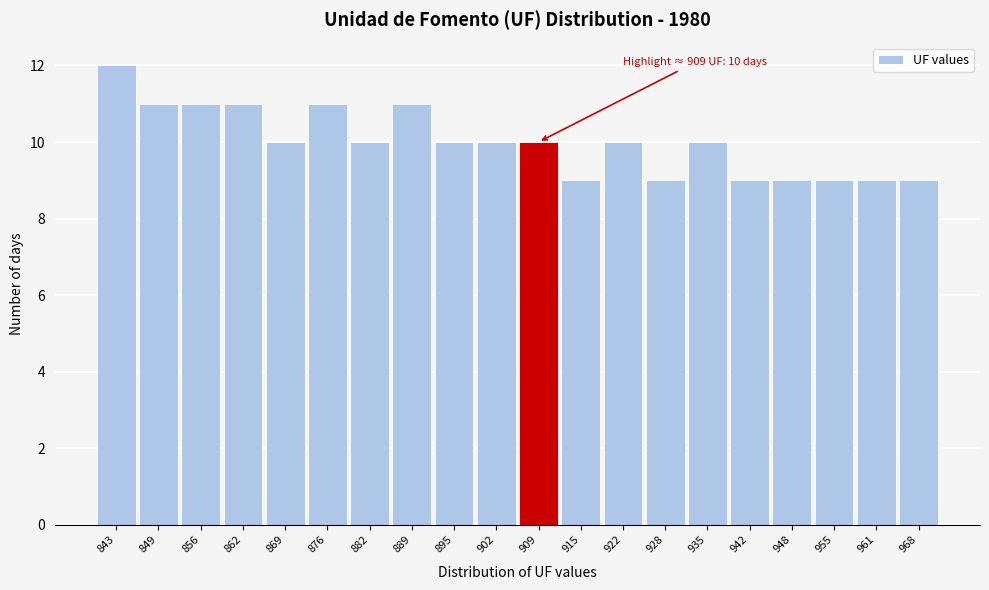

Reading right to left, list all the values displayed in this chart.

968=9	961=9	955=9	948=9	942=9	935=10	928=9	922=10	915=9	909=10	902=10	895=10	889=11	882=10	876=11	869=10	862=11	856=11	849=11	843=12